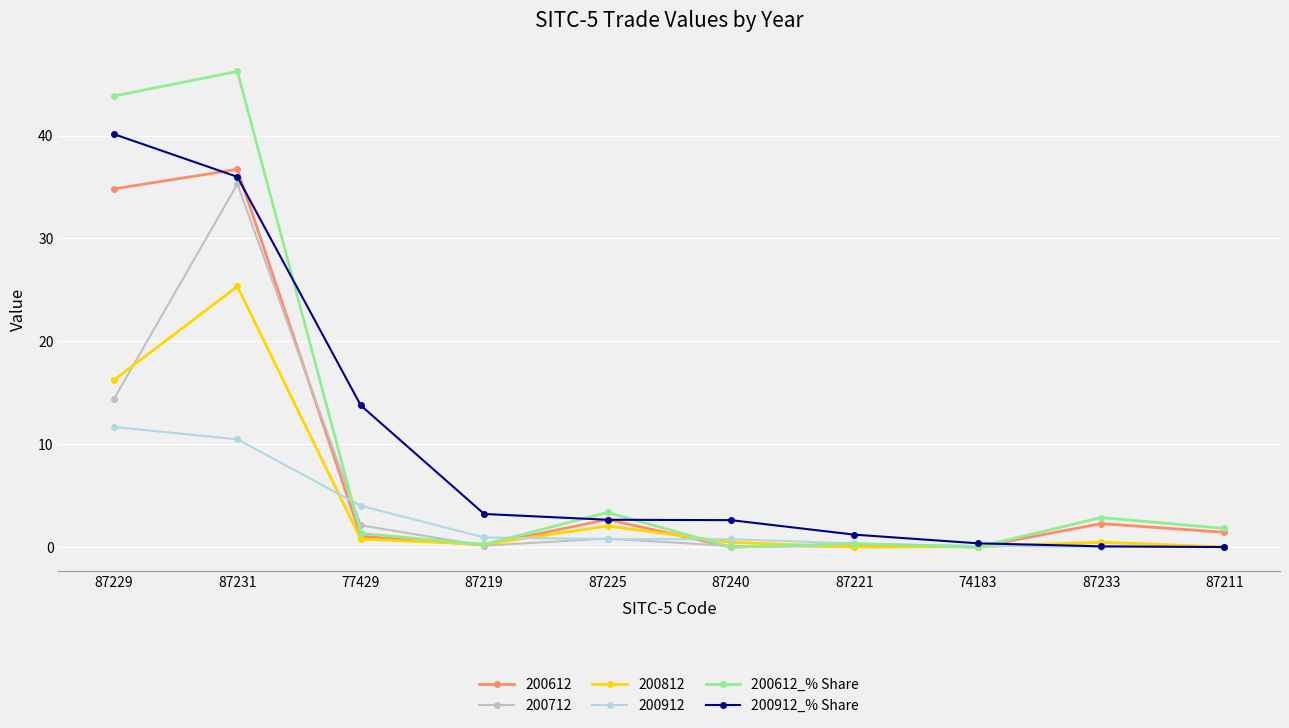

What is the value of the 200912_% Share point at the 2nd from the left?

36.0